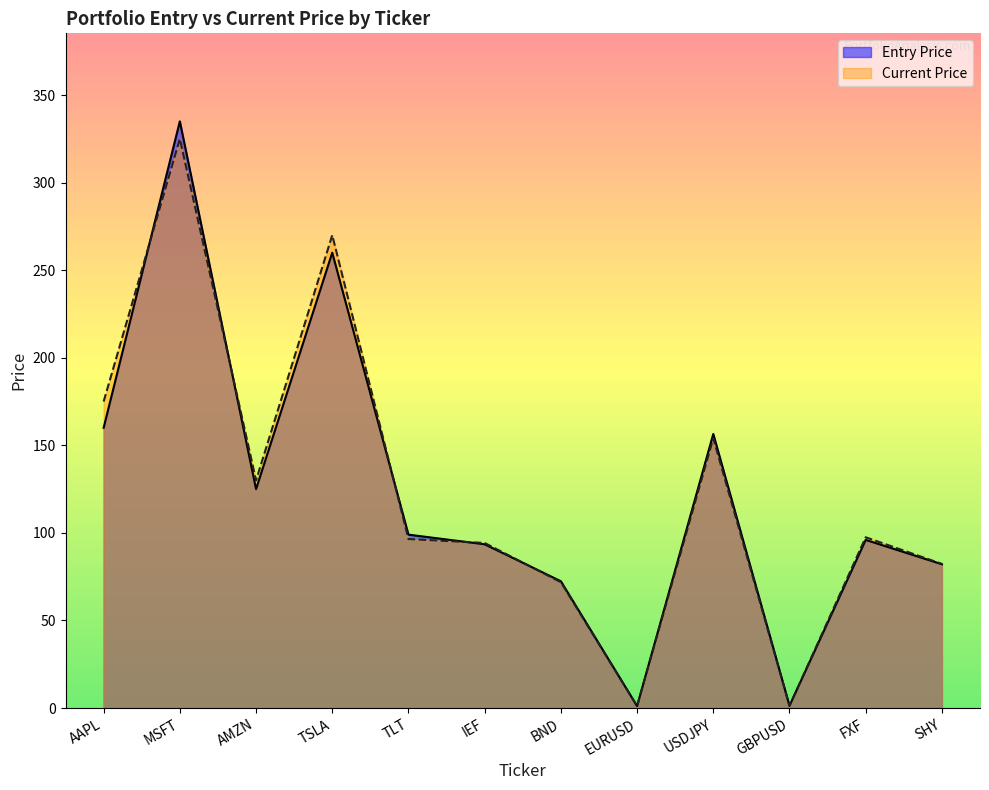

Rank the series at EURUSD from lowest to highest value.

Current Price, Entry Price